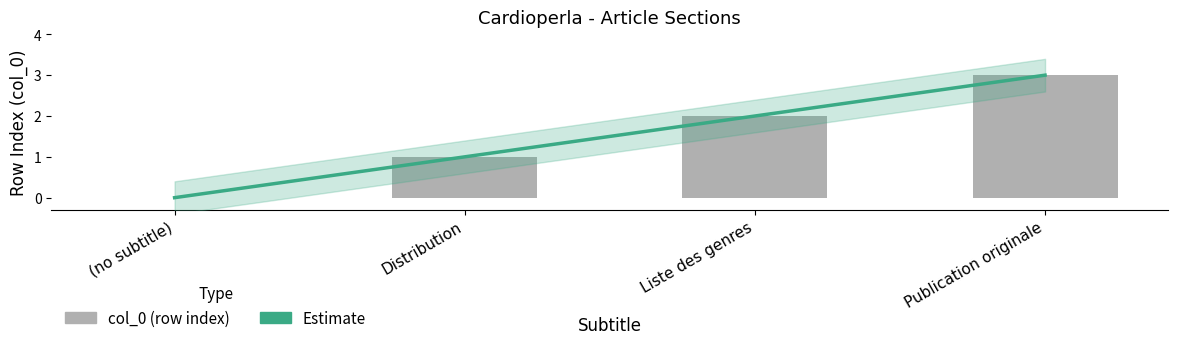

Count the number of categories in the chart.

4